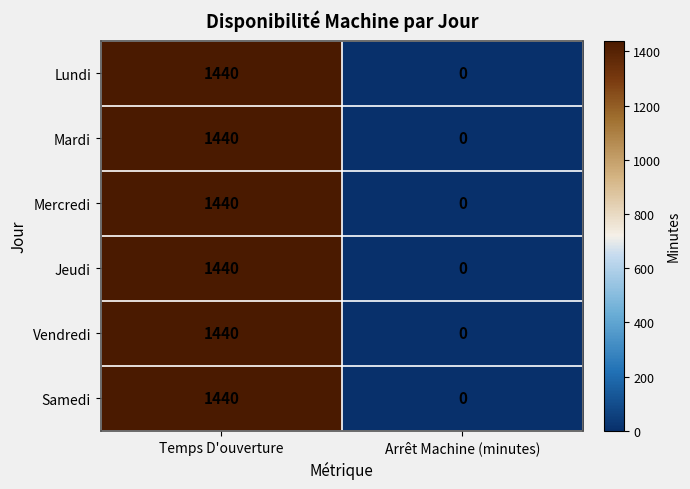

Rank the categories by Mardi value from highest to lowest.

Temps D'ouverture, Arrêt Machine (minutes)